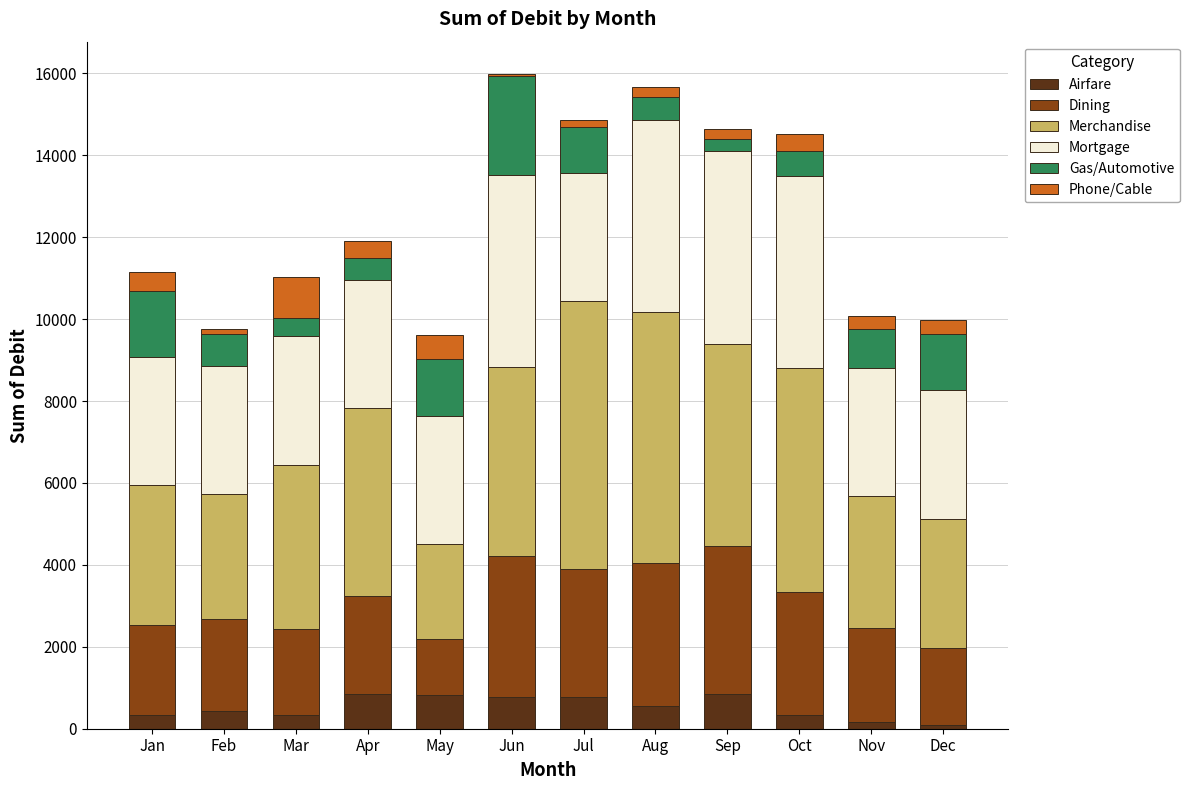

What is the highest value of the Airfare series?

858.7